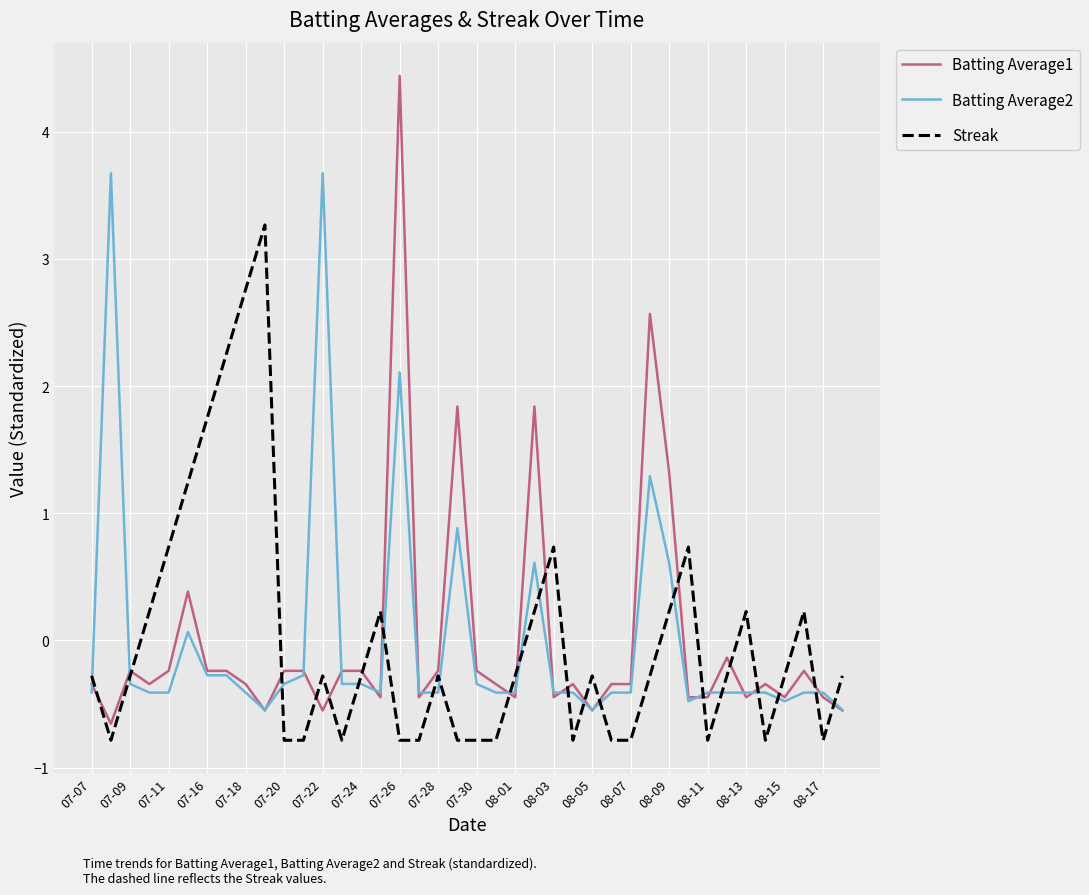

What is the smallest value displayed?

-0.8